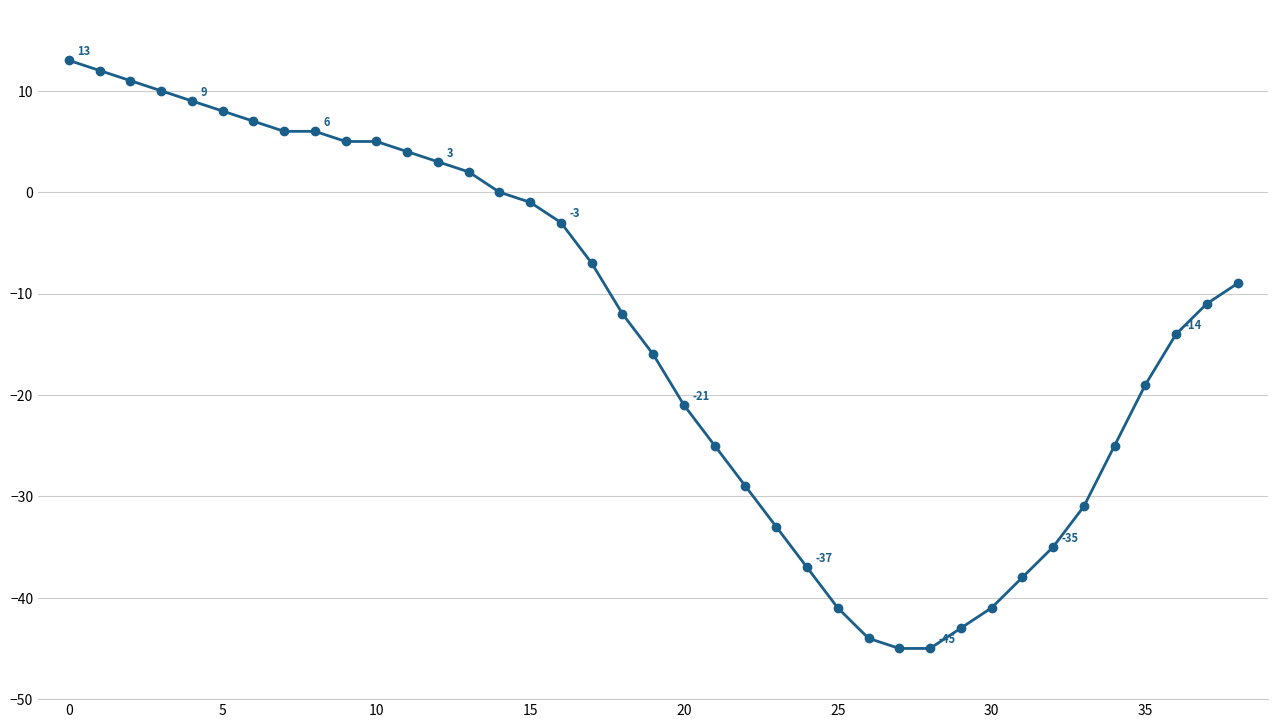

What is the sum of all values?

-524